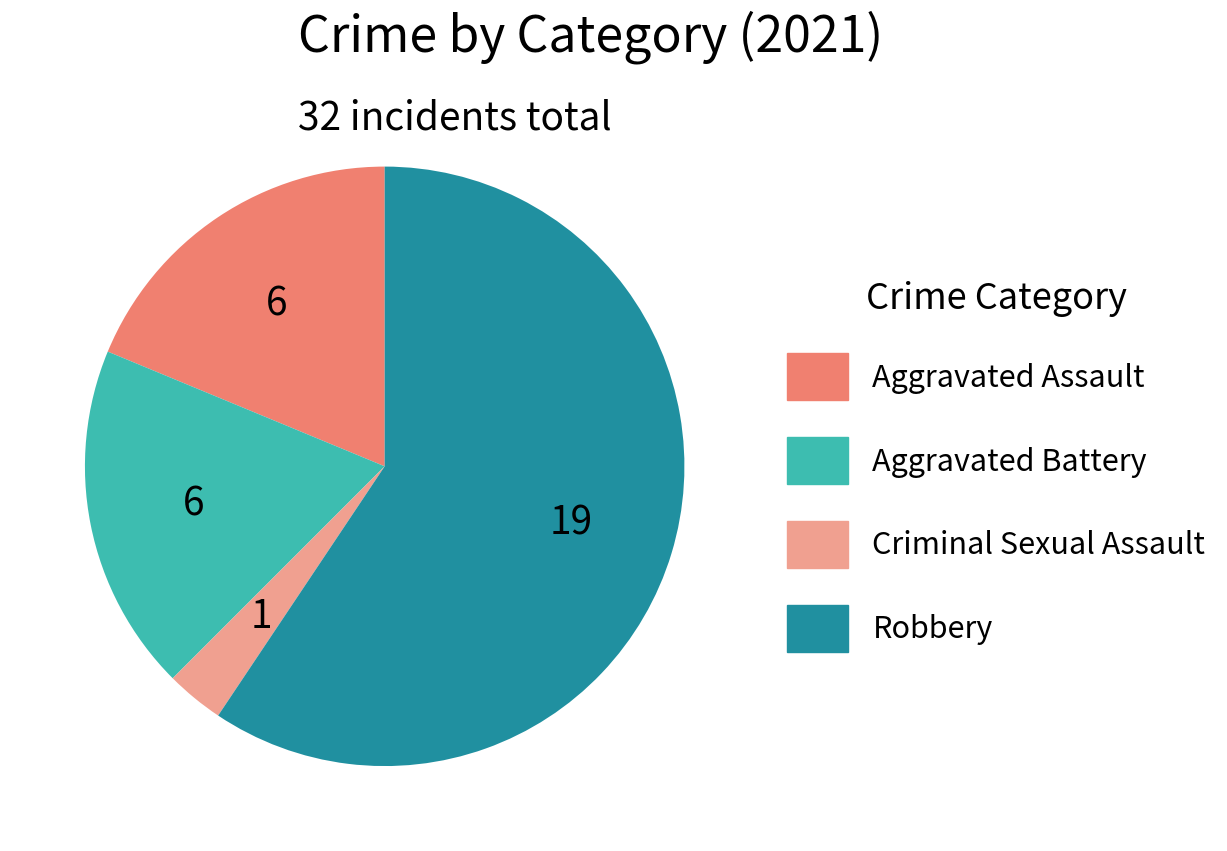

Which slice is the smallest?

Criminal Sexual Assault